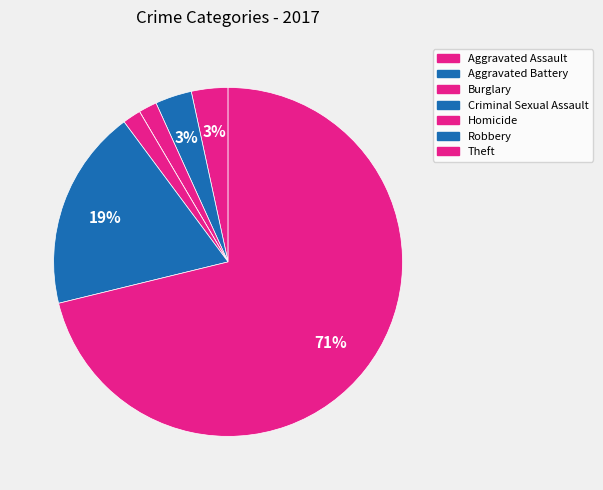

Does Theft represent more than half of the total?

Yes